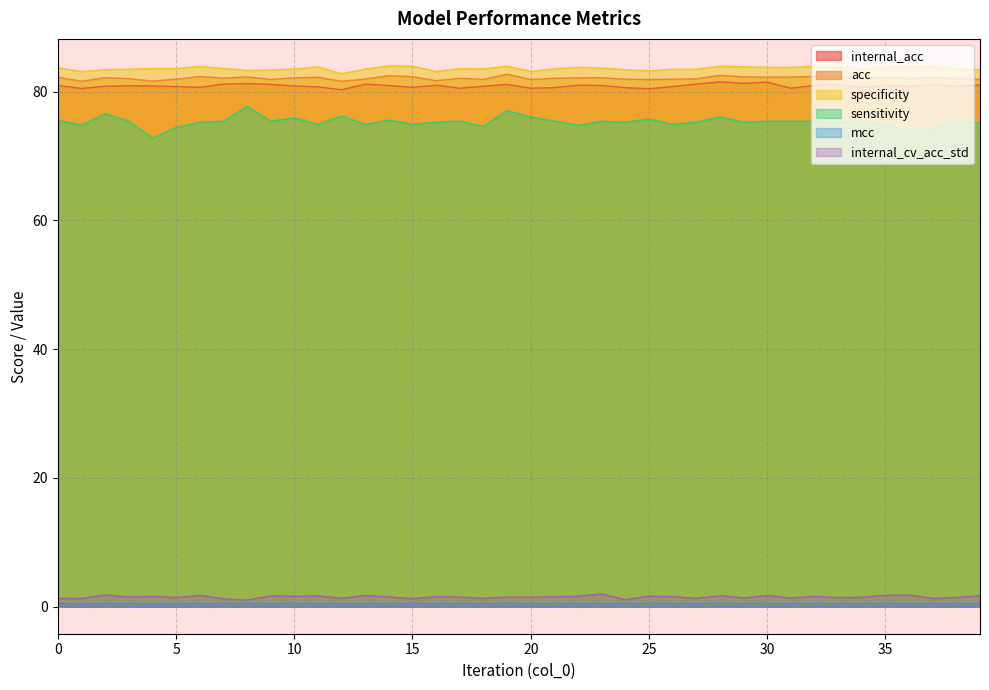

At 32, list the series in order from smallest to largest.

mcc, internal_cv_acc_std, sensitivity, internal_acc, acc, specificity